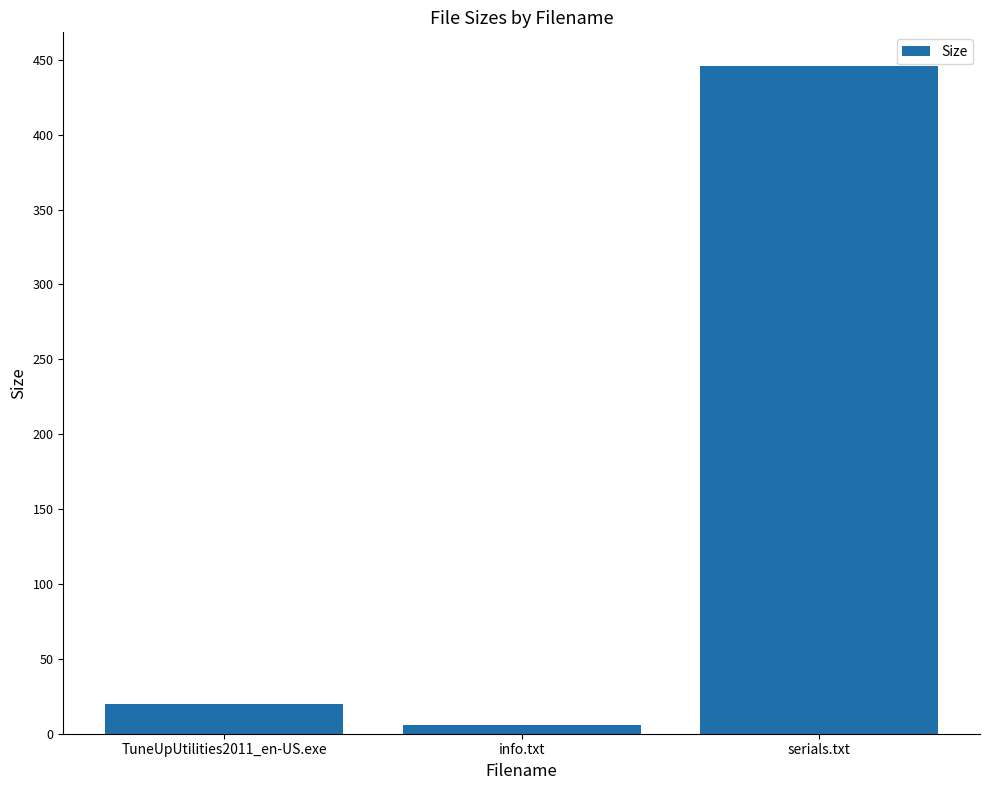

What is the average value?

157.1